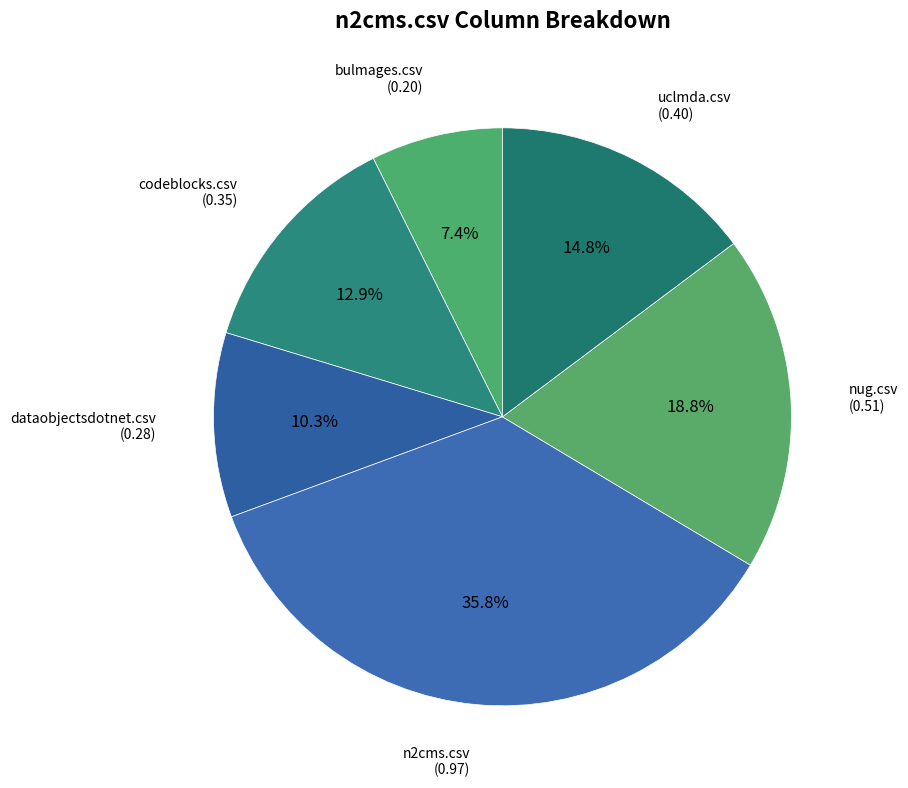

Count the number of slices in the pie.

6